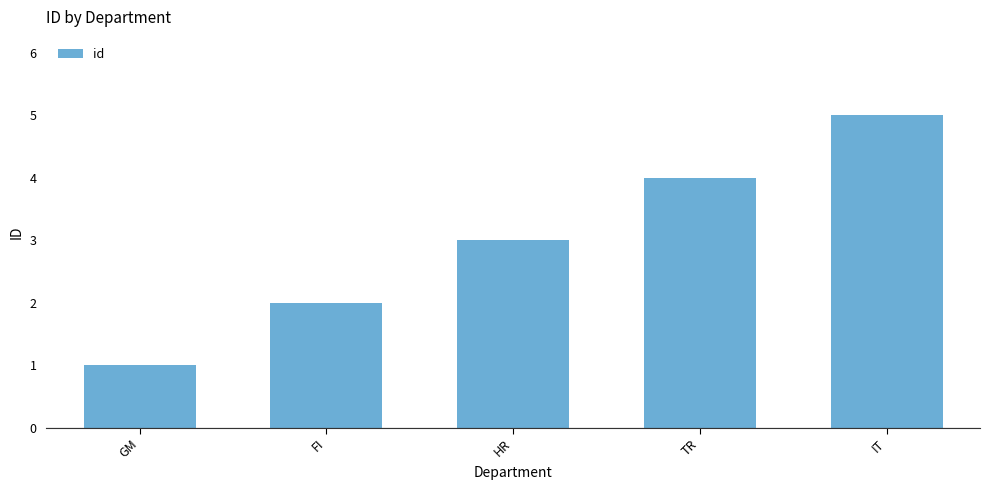

How many values are below 3?

2